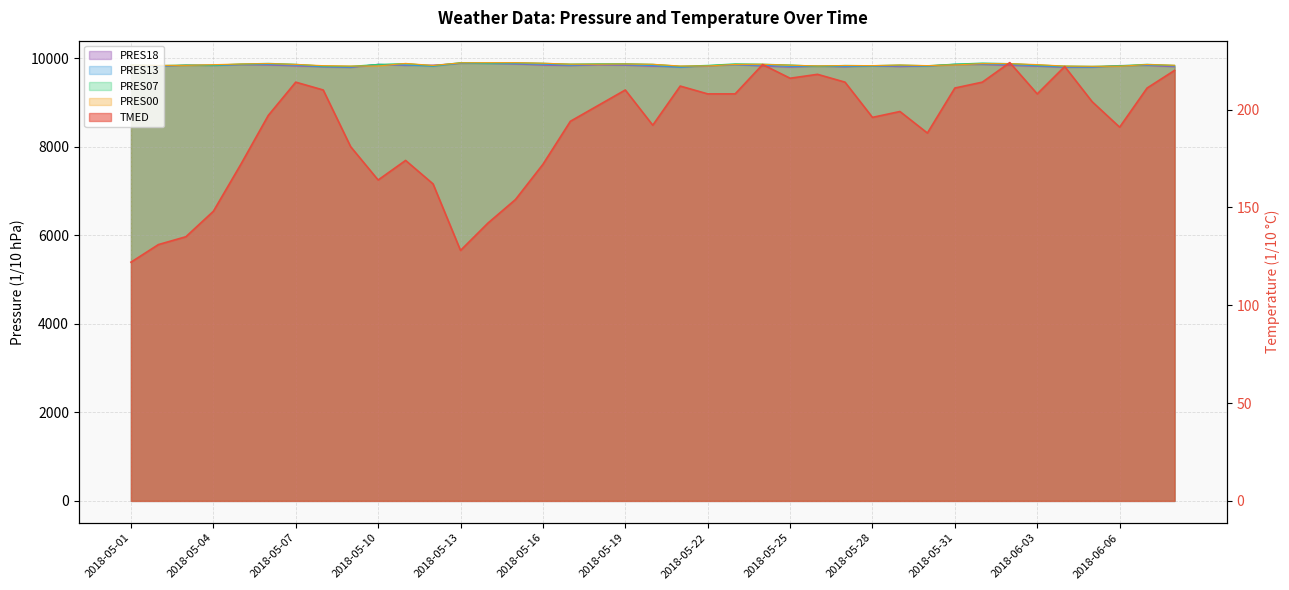

What are all the series names shown in the legend?

TMED, PRES00, PRES07, PRES13, PRES18